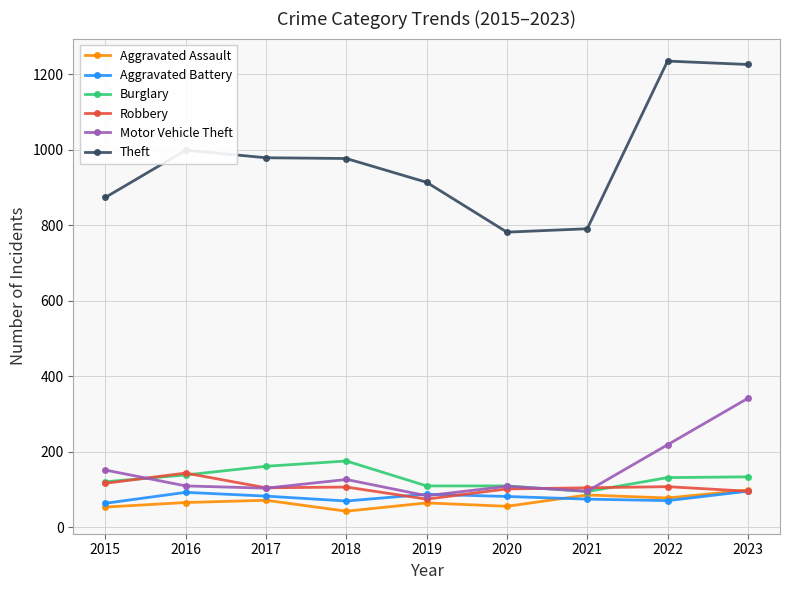

The Aggravated Battery series shows 82 at 2020. True or false?

True